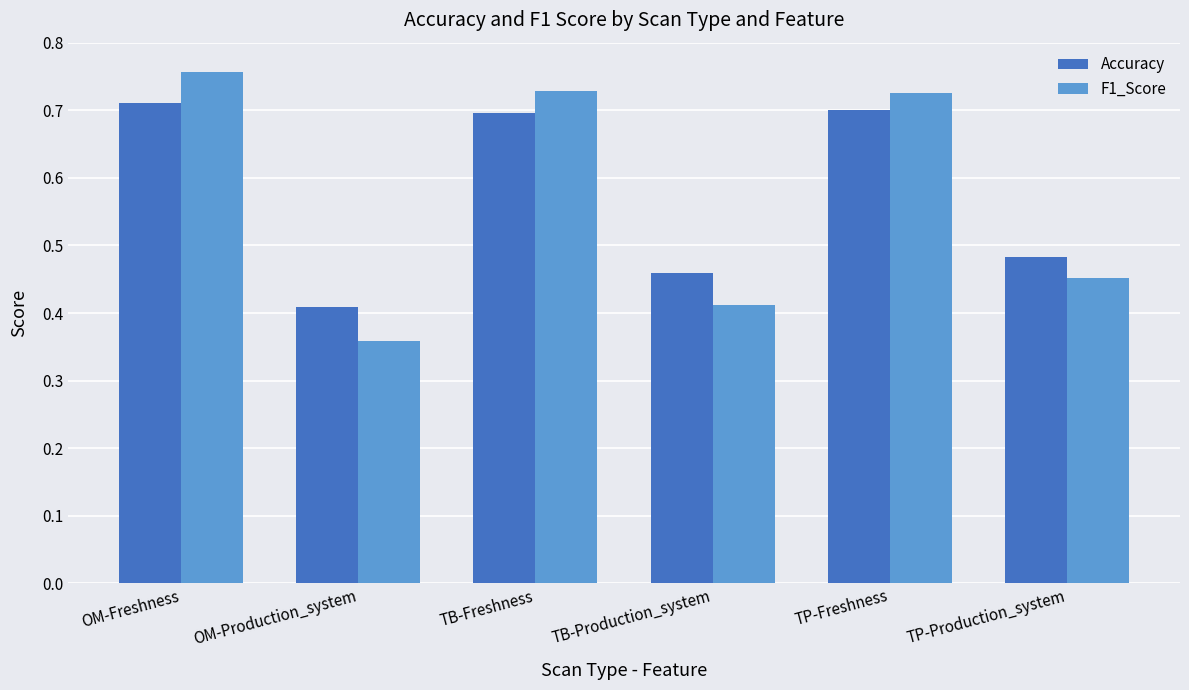

Which label corresponds to the smallest value in the chart?

OM-Production_system